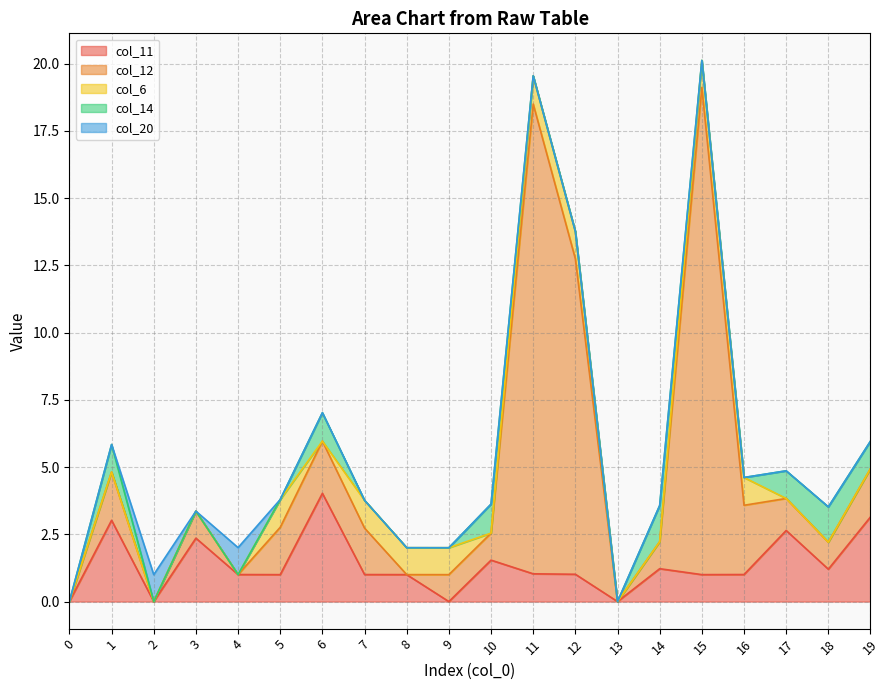

How many lines are shown in the chart?

5